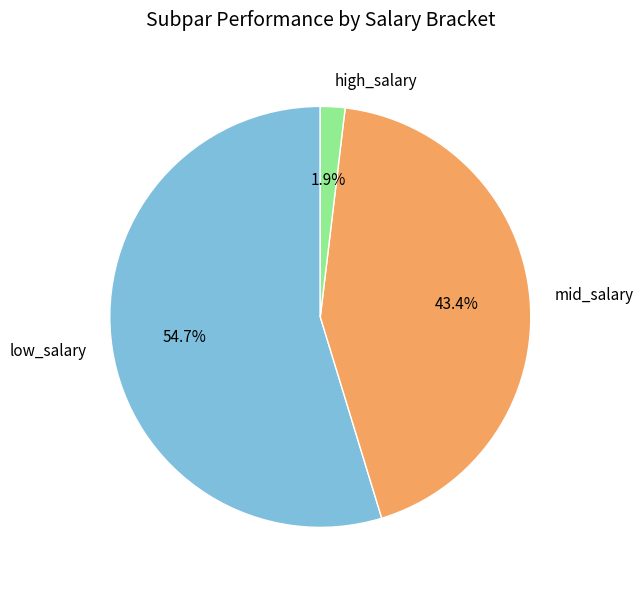

How much of the chart is everything except high_salary?

98.1%